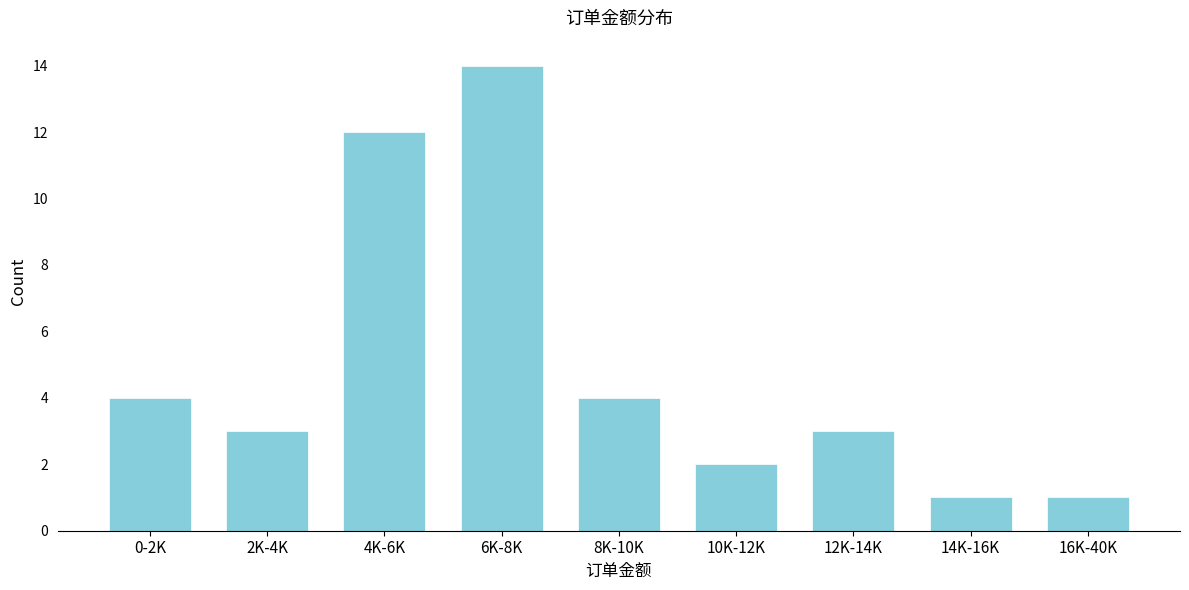

Reading left to right, extract all data points from this chart.

4	3	12	14	4	2	3	1	1